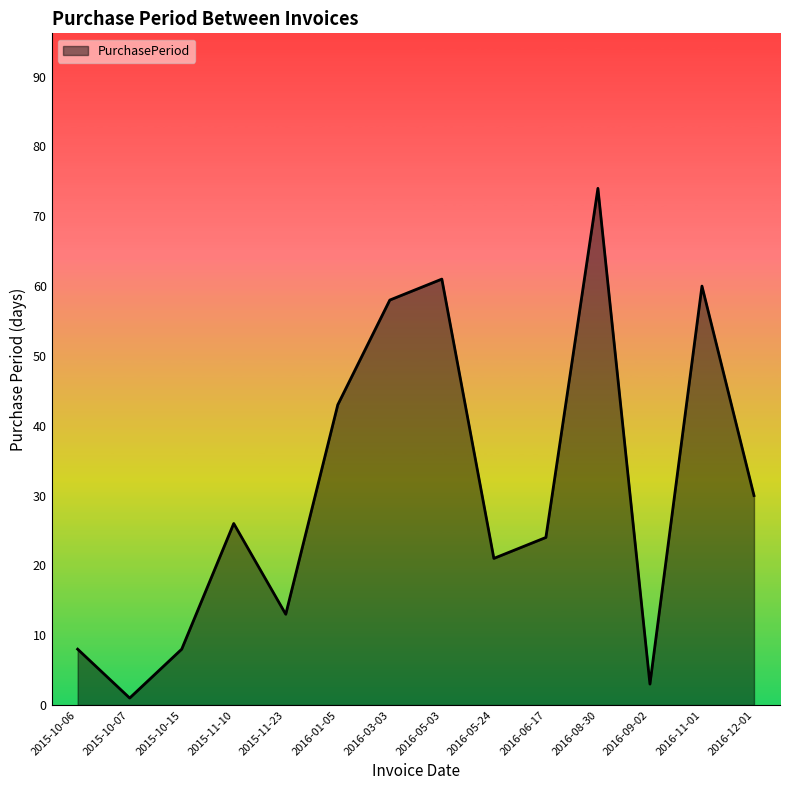

Is it true that the value at 2016-12-01 is 30?

True